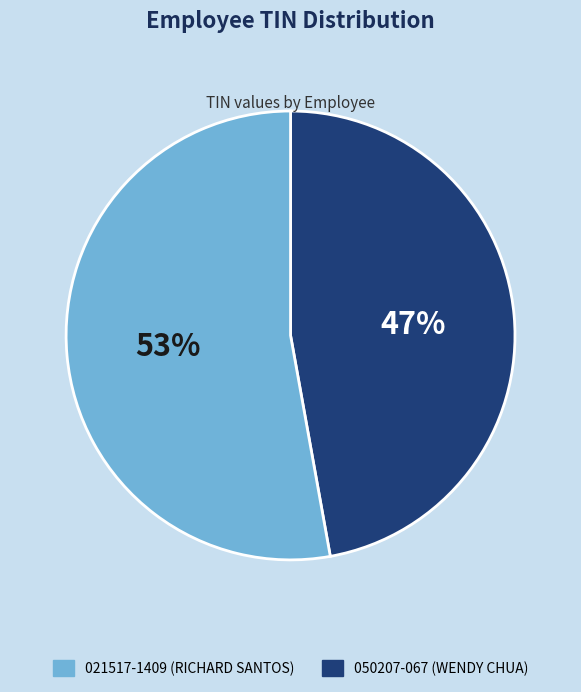

To the nearest percent, what is the difference between the largest and smallest slice percentages?

6%